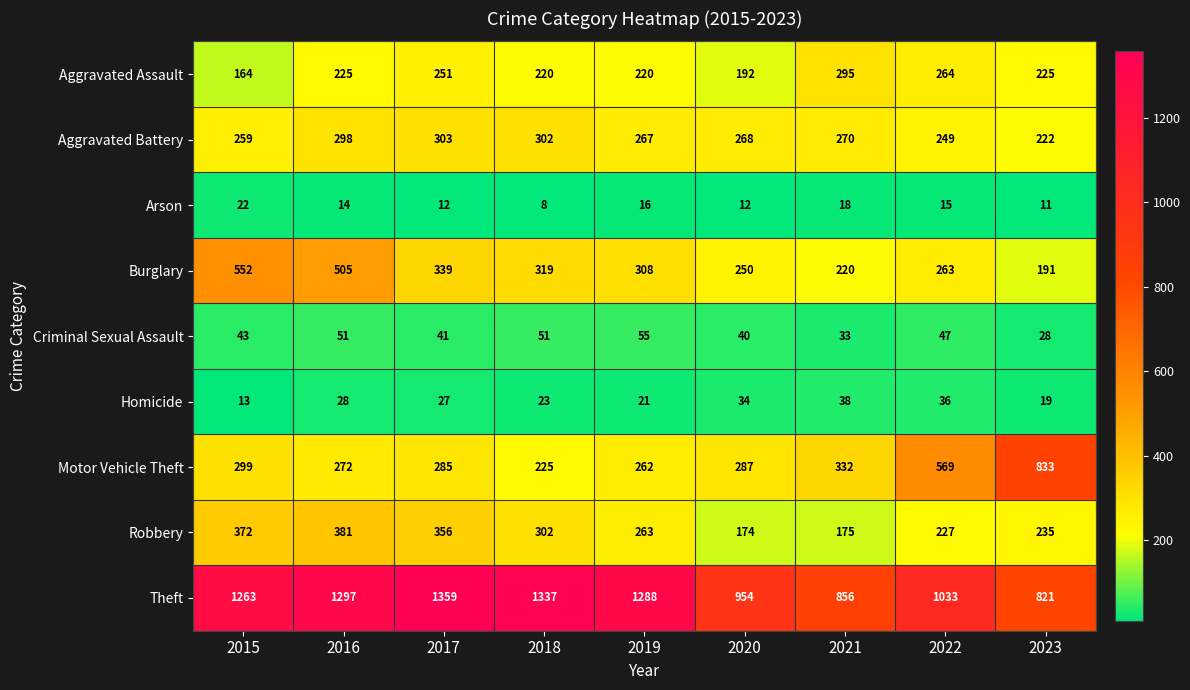

Which series has the widest spread of values?

Motor Vehicle Theft